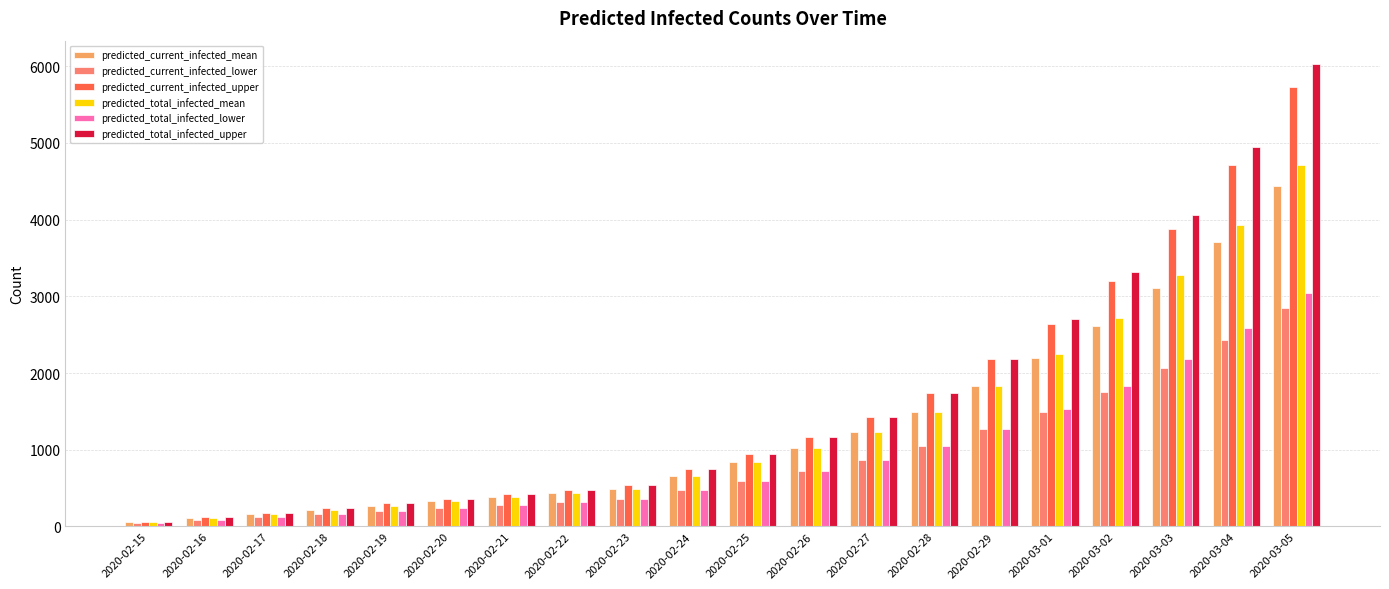

What is the label of the 4th bar from the left?

2020-02-18